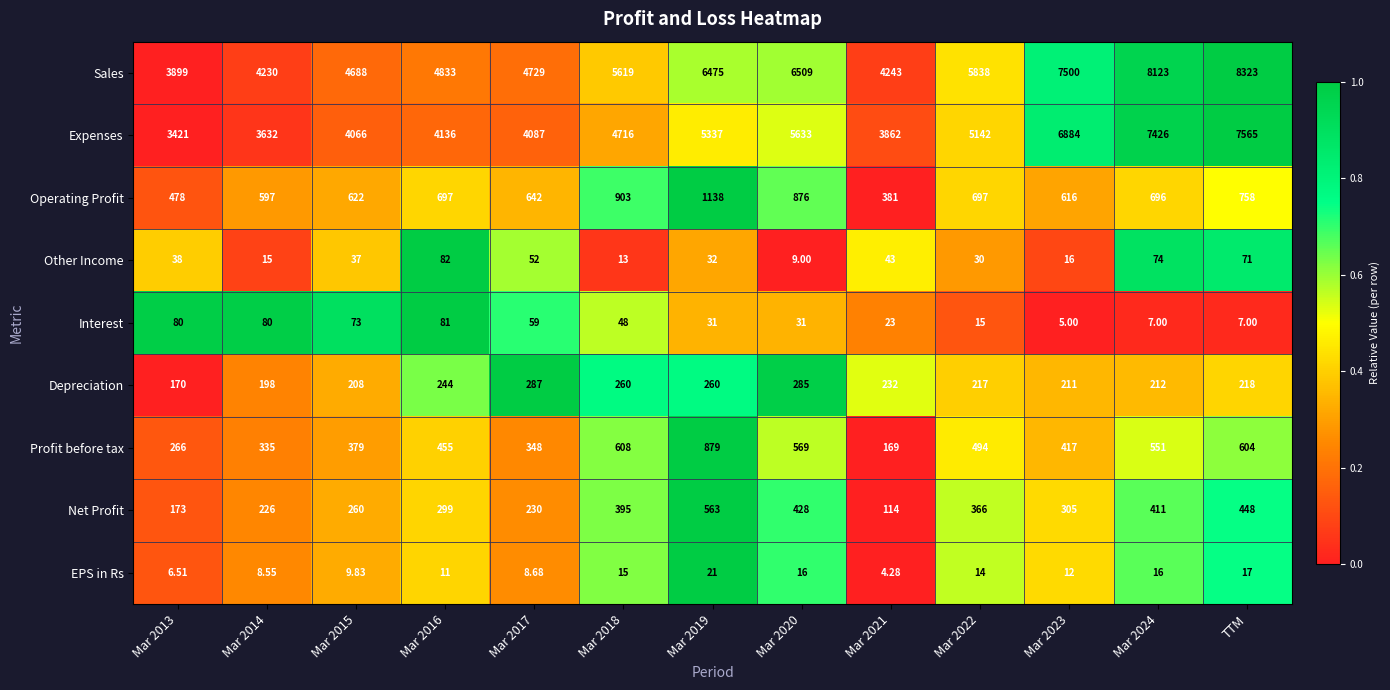

Is the value of Operating Profit at Mar 2020 greater than the value of Sales at Mar 2022?

No